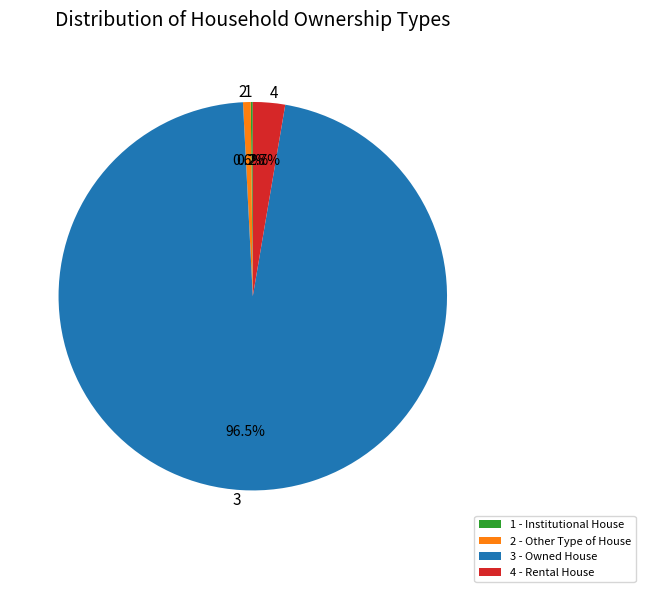

Between 4 - Rental House and 2 - Other Type of House, which is larger?

4 - Rental House